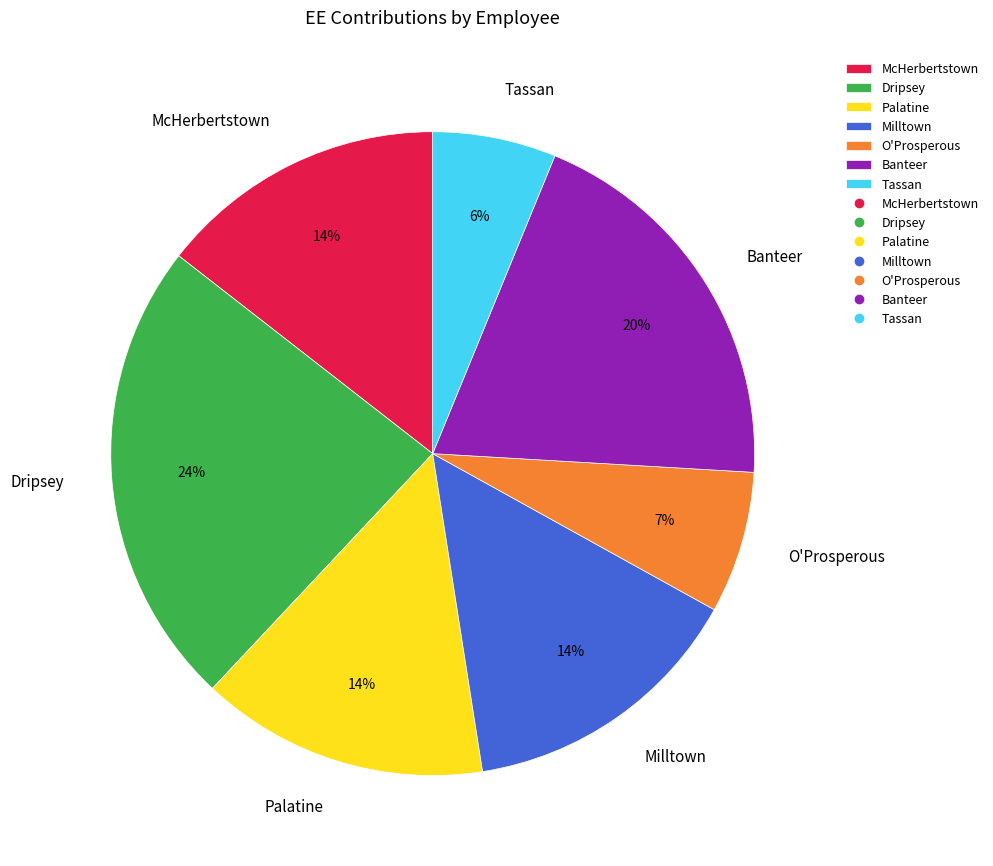

How many slices are in this pie chart?

7